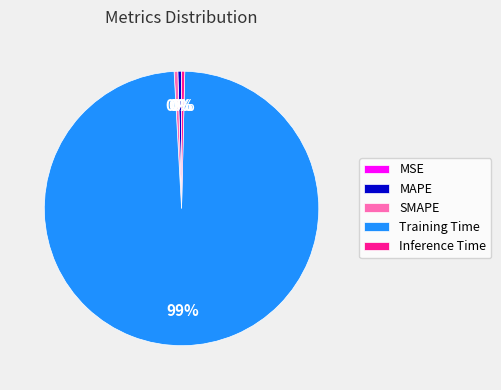

What is the largest slice in the pie chart?

Training Time